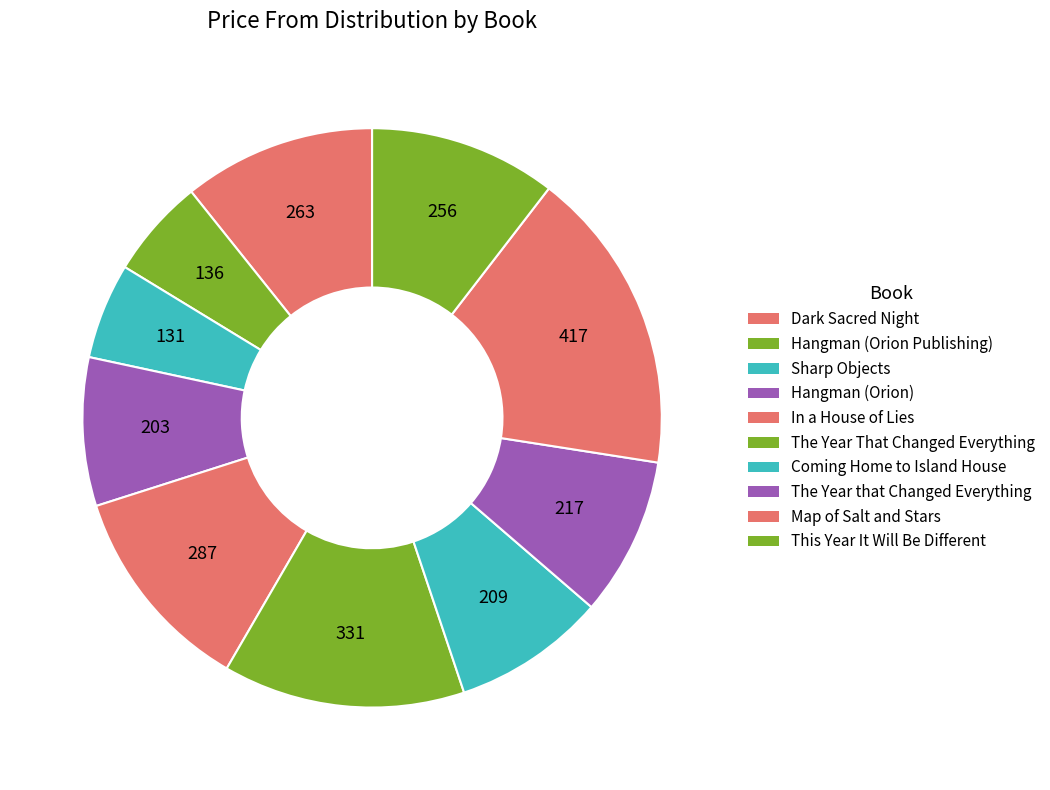

To the nearest percent, what is the combined percentage of The Year that Changed Everything and Dark Sacred Night?

20%